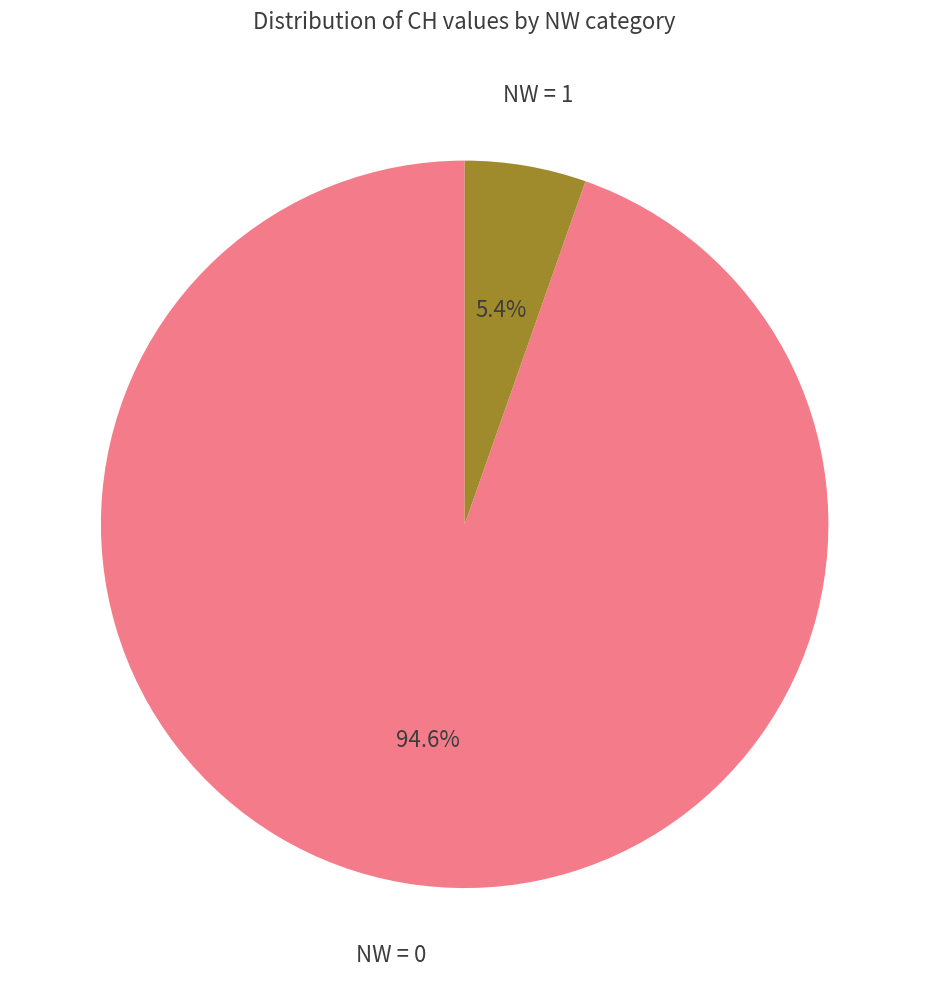

Is there a majority slice in this chart?

Yes